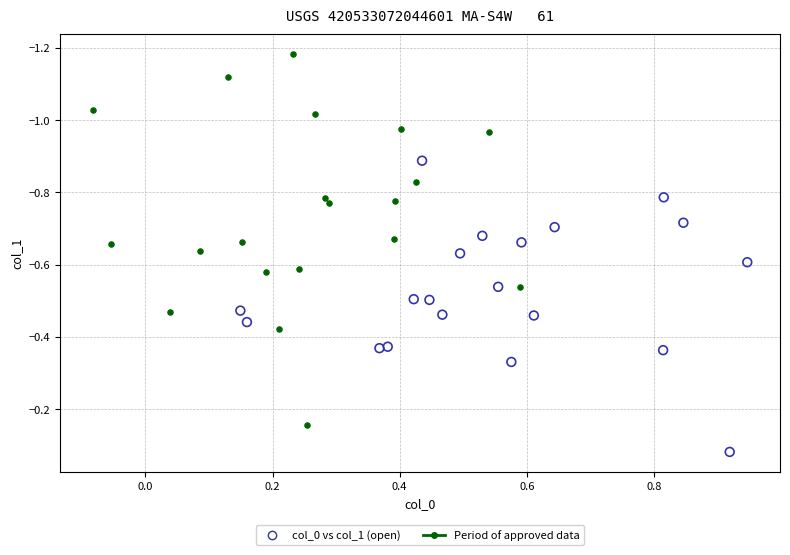

What are all the series names shown in the legend?

col_0 vs col_1 (open), Period of approved data